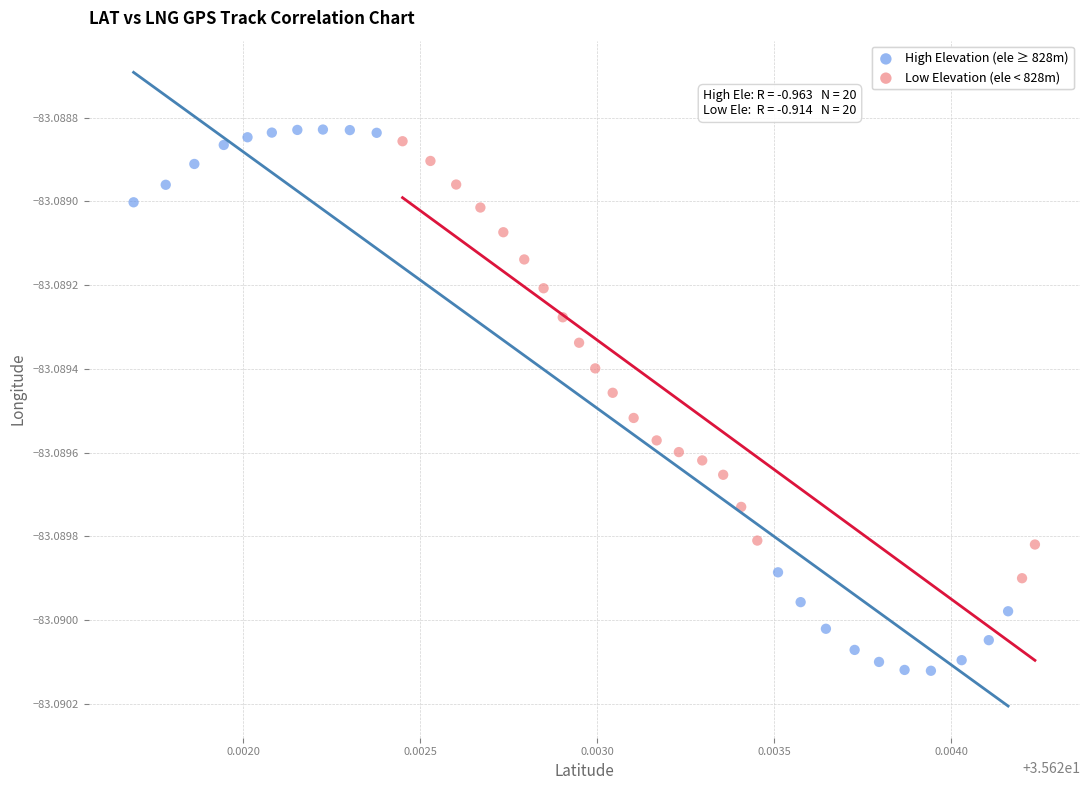

Which series has the widest spread of Y values?

High Elevation (ele ≥ 828m)